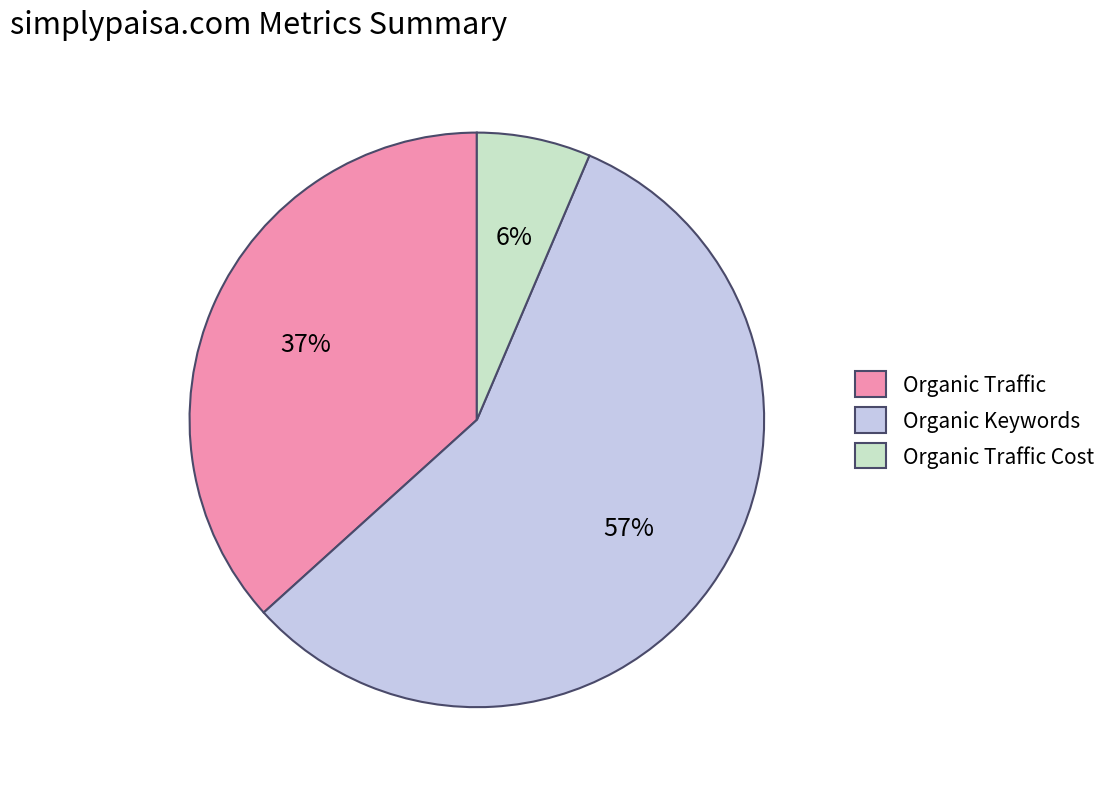

Which has a higher value, Organic Keywords or Organic Traffic?

Organic Keywords